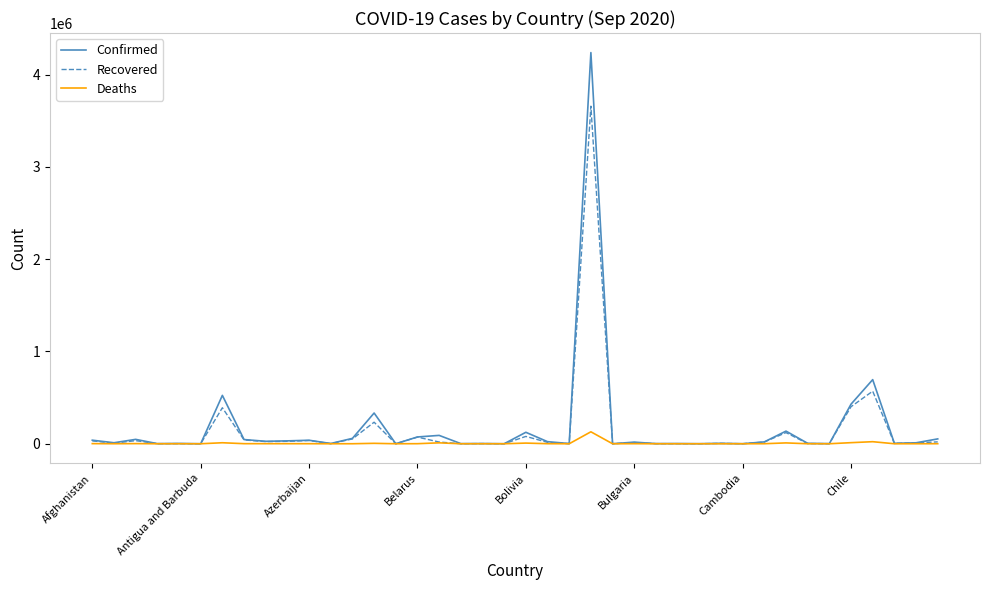

True or false: Recovered has more than 0 interior local peaks.

True